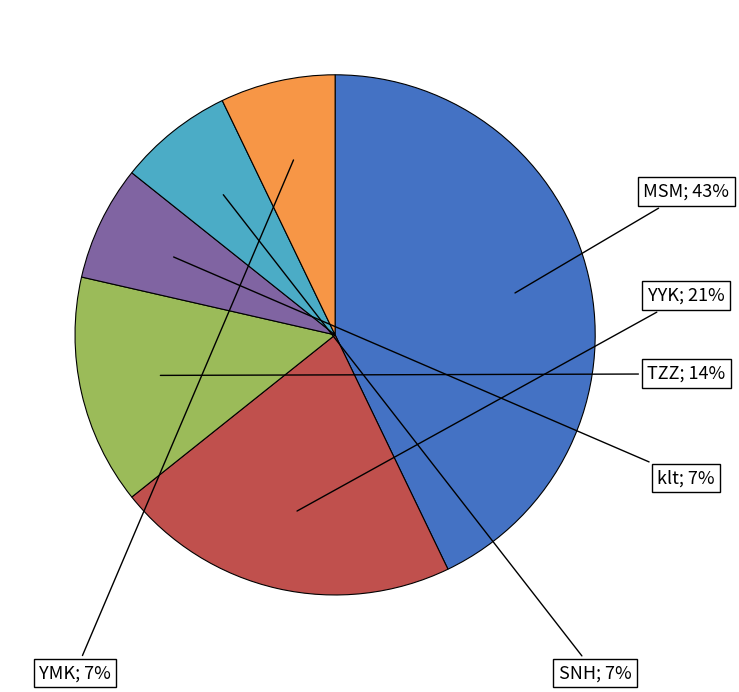

To the nearest percent, what is the difference between the largest and smallest slice percentages?

36%